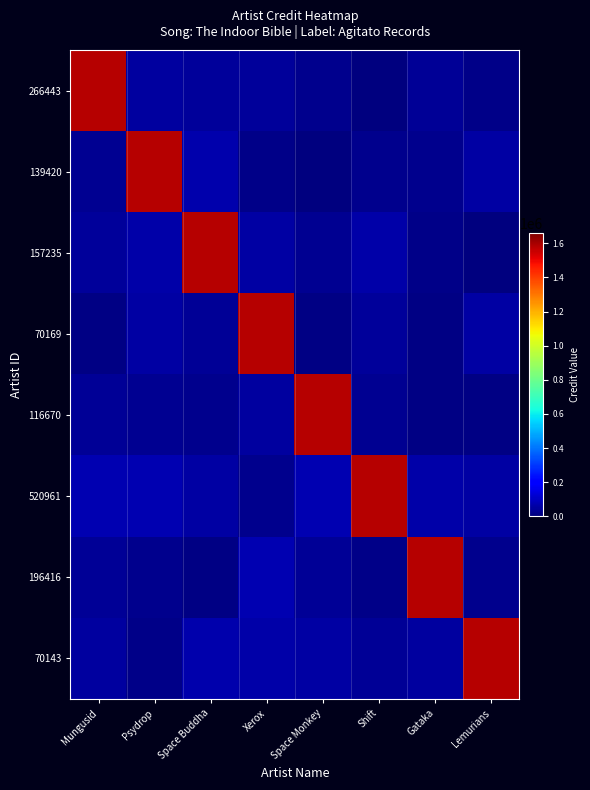

Reading right to left, transcribe all the data shown in this chart.

266443: Lemurians=16985.9	Gataka=34569.2	Shift=2439.4	Space Monkey=24059.7	Xerox=44265.1	Space Buddha=43819.6	Psydrop=50242.3	Mungusid=1583138.0
139420: Lemurians=52395.3	Gataka=23240.0	Shift=22273.5	Space Monkey=4615.1	Xerox=18517.9	Space Buddha=67552.7	Psydrop=1583138.0	Mungusid=32337.9
157235: Lemurians=1797.8	Gataka=13217.1	Shift=64435.3	Space Monkey=32168.3	Xerox=52585.0	Space Buddha=1583138.0	Psydrop=62051.0	Mungusid=44092.9
70169: Lemurians=55118.6	Gataka=12056.6	Shift=39661.2	Space Monkey=12765.8	Xerox=1583138.0	Space Buddha=36560.8	Psydrop=57179.7	Mungusid=7127.9
116670: Lemurians=9341.0	Gataka=6938.1	Shift=28640.0	Space Monkey=1583138.0	Xerox=49891.2	Space Buddha=23866.8	Psydrop=30160.5	Mungusid=35316.3
520961: Lemurians=56746.8	Gataka=61643.5	Shift=1583138.0	Space Monkey=76717.0	Xerox=21045.4	Space Buddha=55386.6	Psydrop=71920.4	Mungusid=76140.8
196416: Lemurians=24218.6	Gataka=1583138.0	Shift=16018.5	Space Monkey=36077.8	Xerox=71447.2	Space Buddha=7630.0	Psydrop=21549.8	Mungusid=35570.1
70143: Lemurians=1583138.0	Gataka=49655.8	Shift=34203.1	Space Monkey=56950.5	Xerox=60042.1	Space Buddha=67806.9	Psydrop=13992.8	Mungusid=45849.2